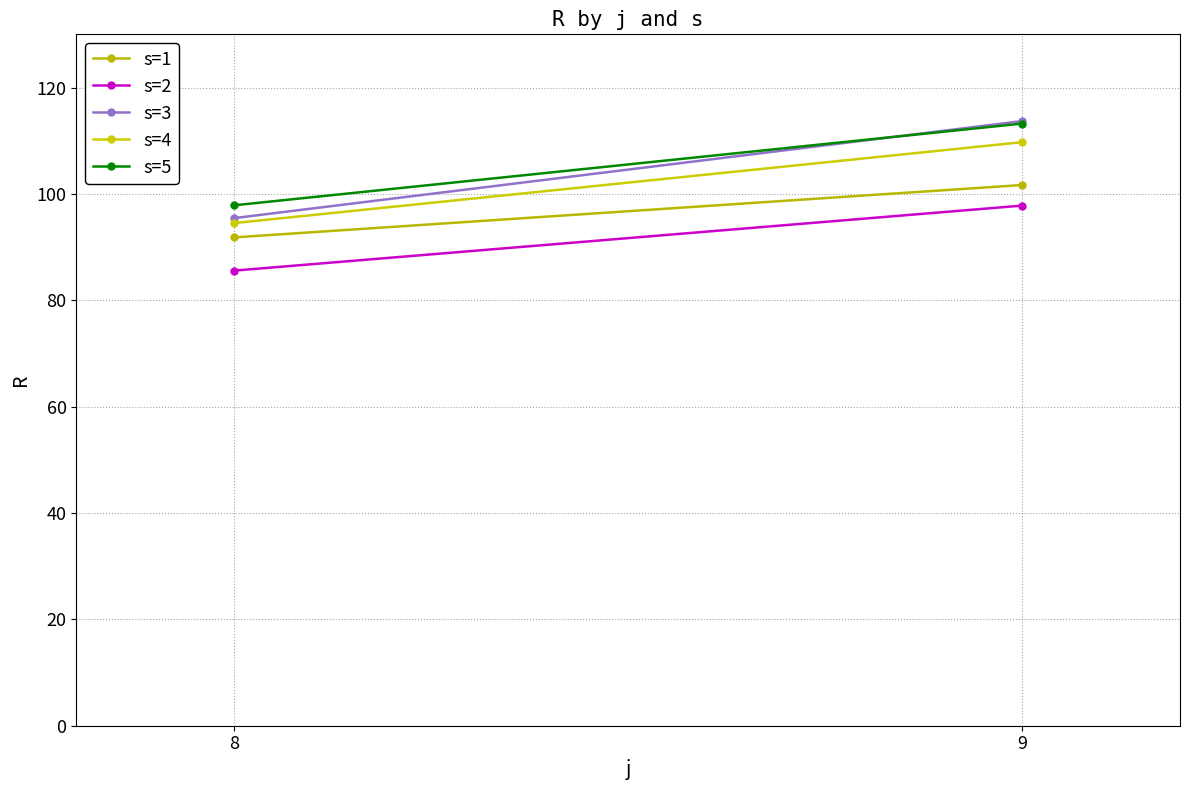

What is the value of the s=2 point at the 1st from the left?

85.6